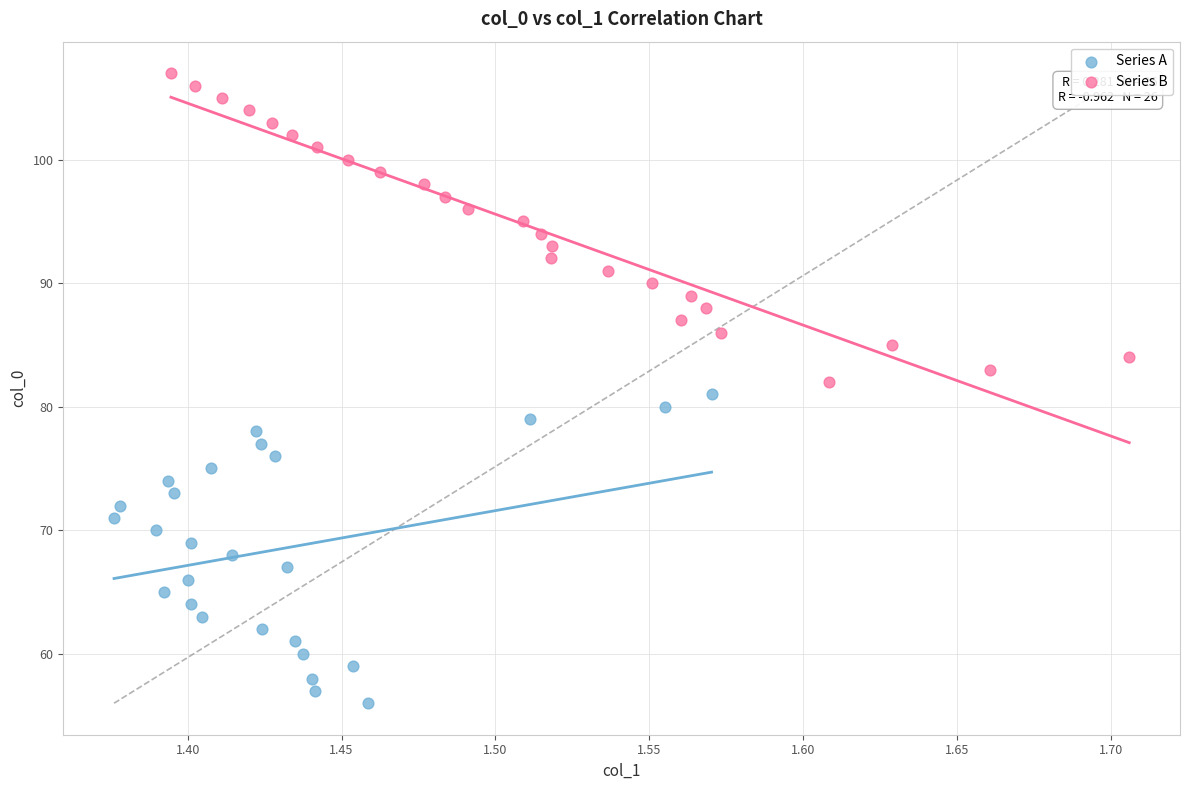

Which series contains the lowest Y value?

Series A